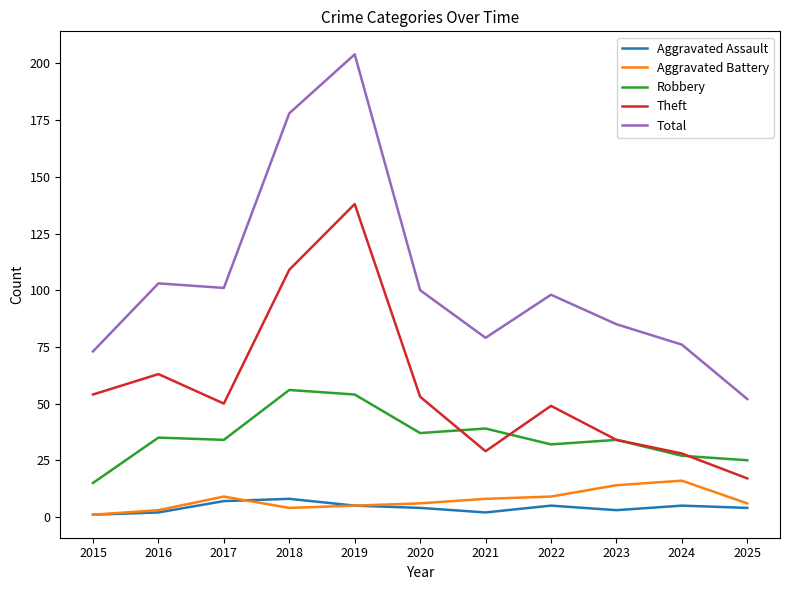

True or false: Aggravated Battery and Total cross at least once.

False